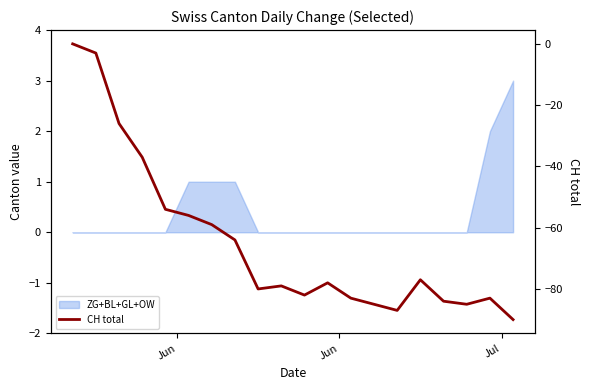

What is the minimum value shown in the chart?

-90